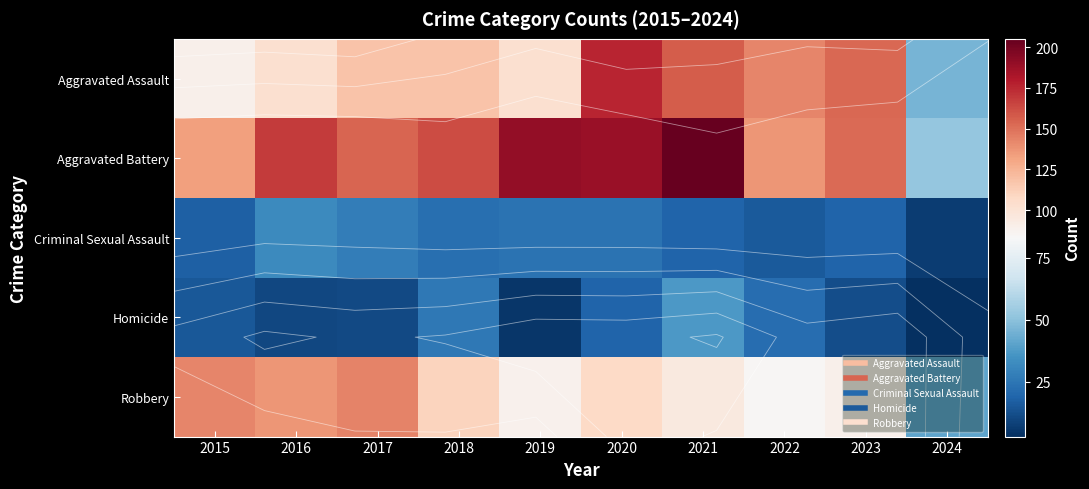

Count the number of categories in the chart.

10